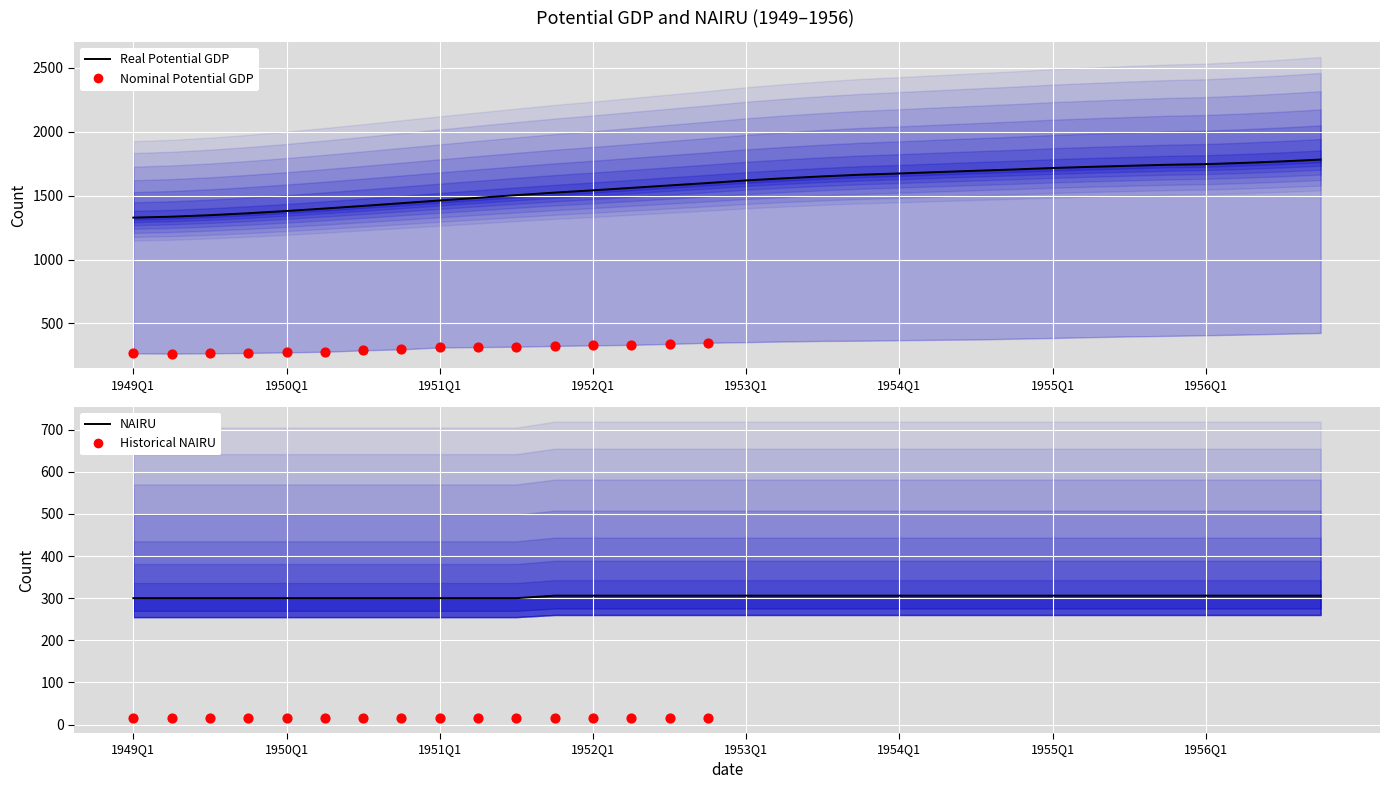

What is the total value across all series at 1951Q3?

1803.3